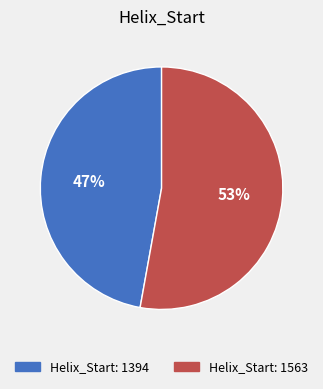

What is the majority slice?

Helix_Start: 1563